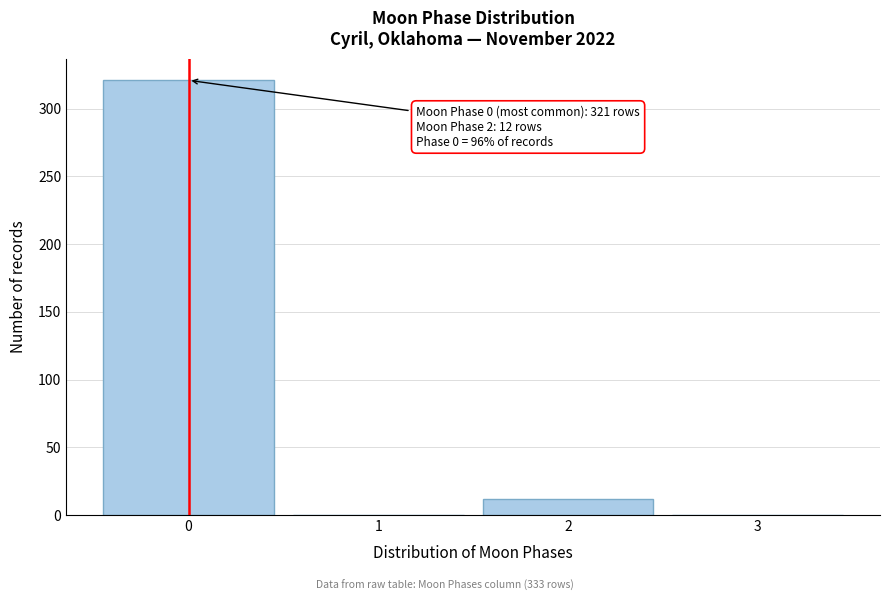

Over which range of the x-axis is the bar tallest?

-0.5 to 0.5